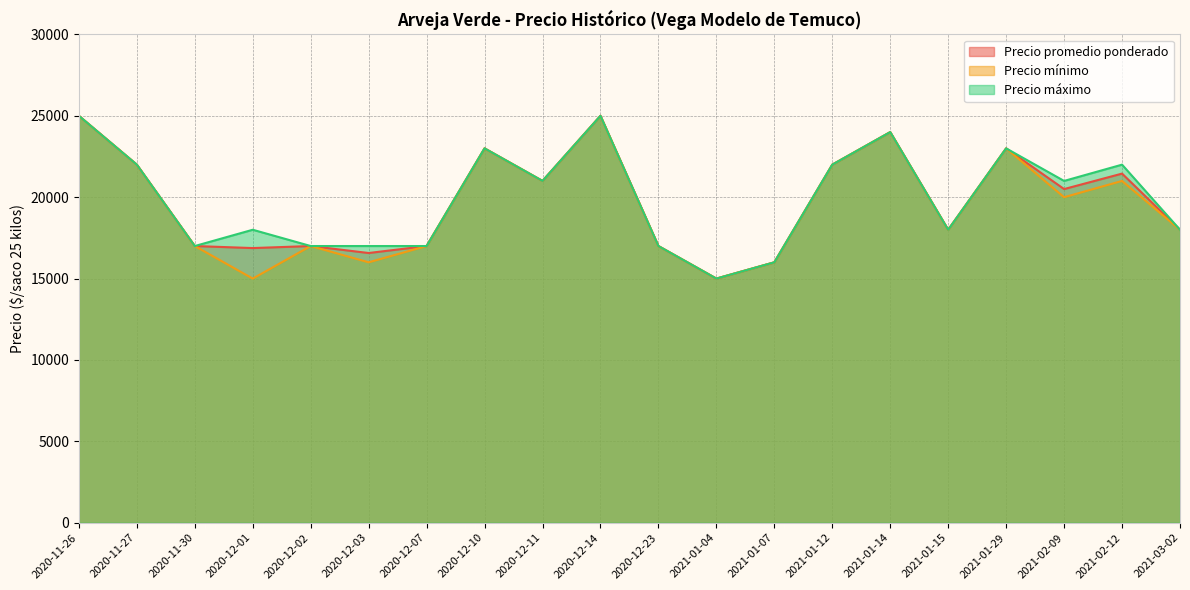

True or false: Precio promedio ponderado has more than 1 points higher than both neighbors.

True